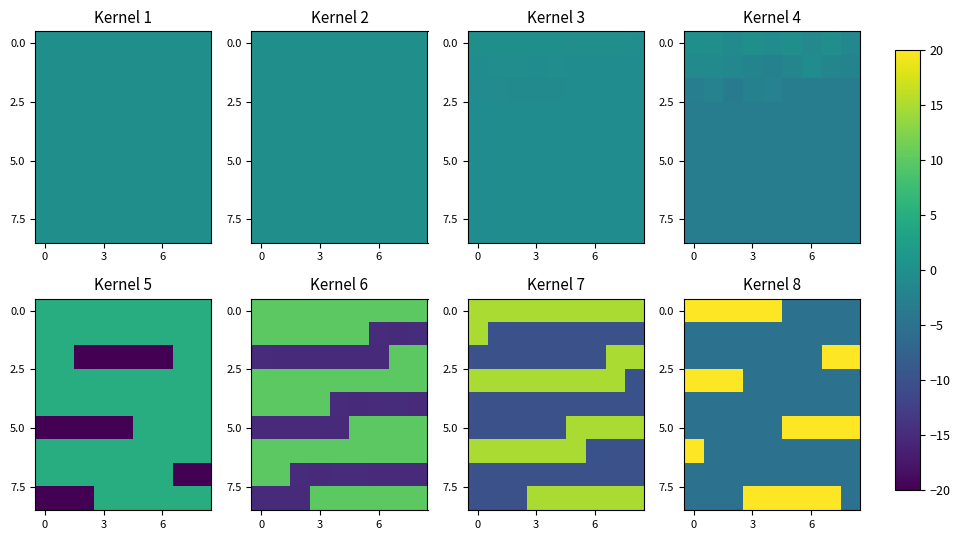

What is the total value across all series at 6?

4.7